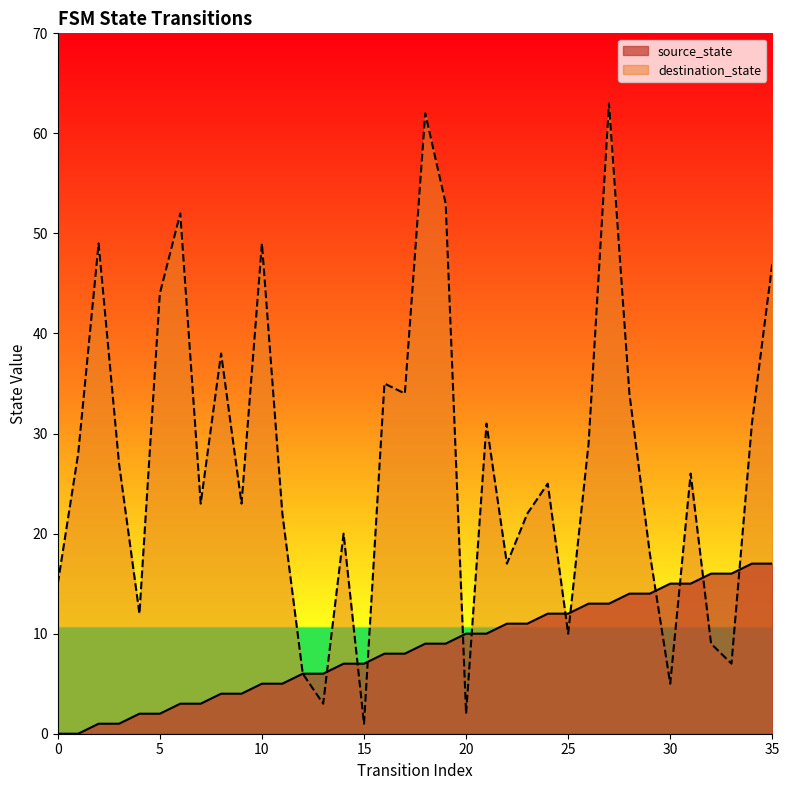

At how many categories does at least one series exceed 16?

26